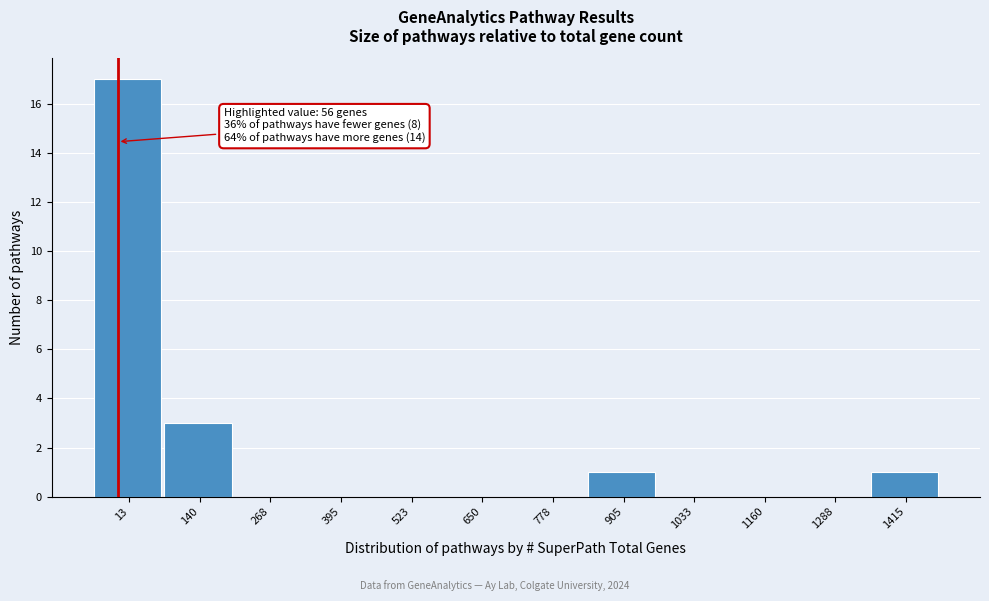

Reading left to right, what are all the values shown in this chart?

13=17	140=3	268=0	395=0	523=0	650=0	778=0	905=1	1033=0	1160=0	1288=0	1415=1